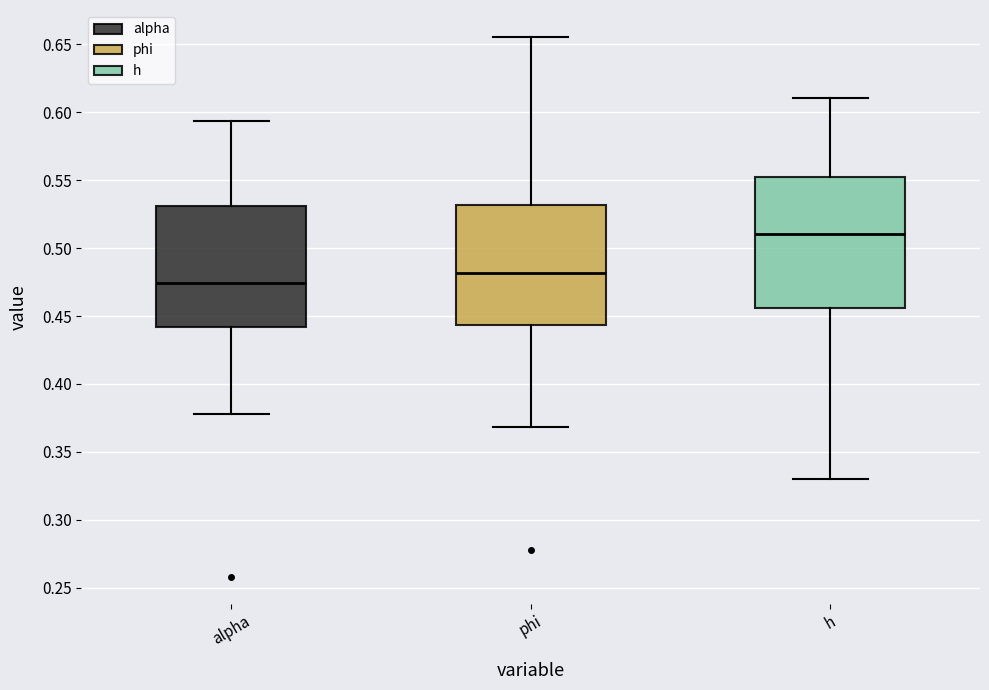

Which box is the tallest, from its lower edge to its upper edge?

h